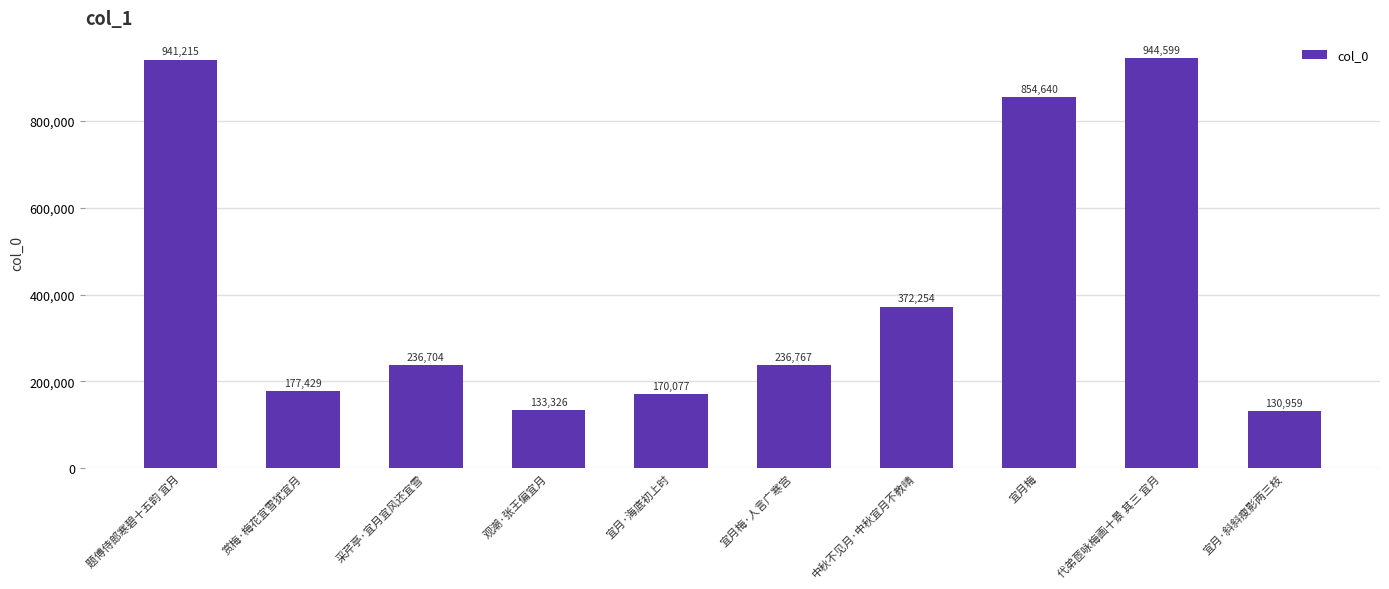

What value does the data have at 宜月·斜斜瘦影两三枝, to the nearest 100?

131000